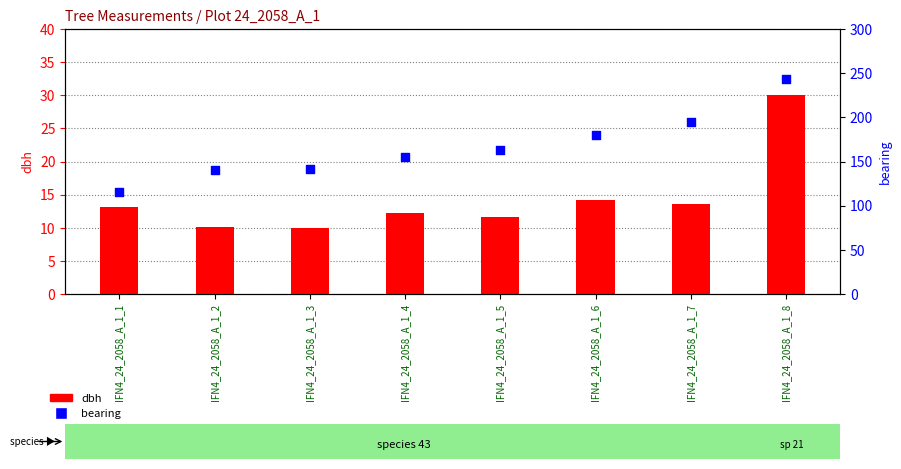

Which series reaches the minimum Y coordinate?

dbh